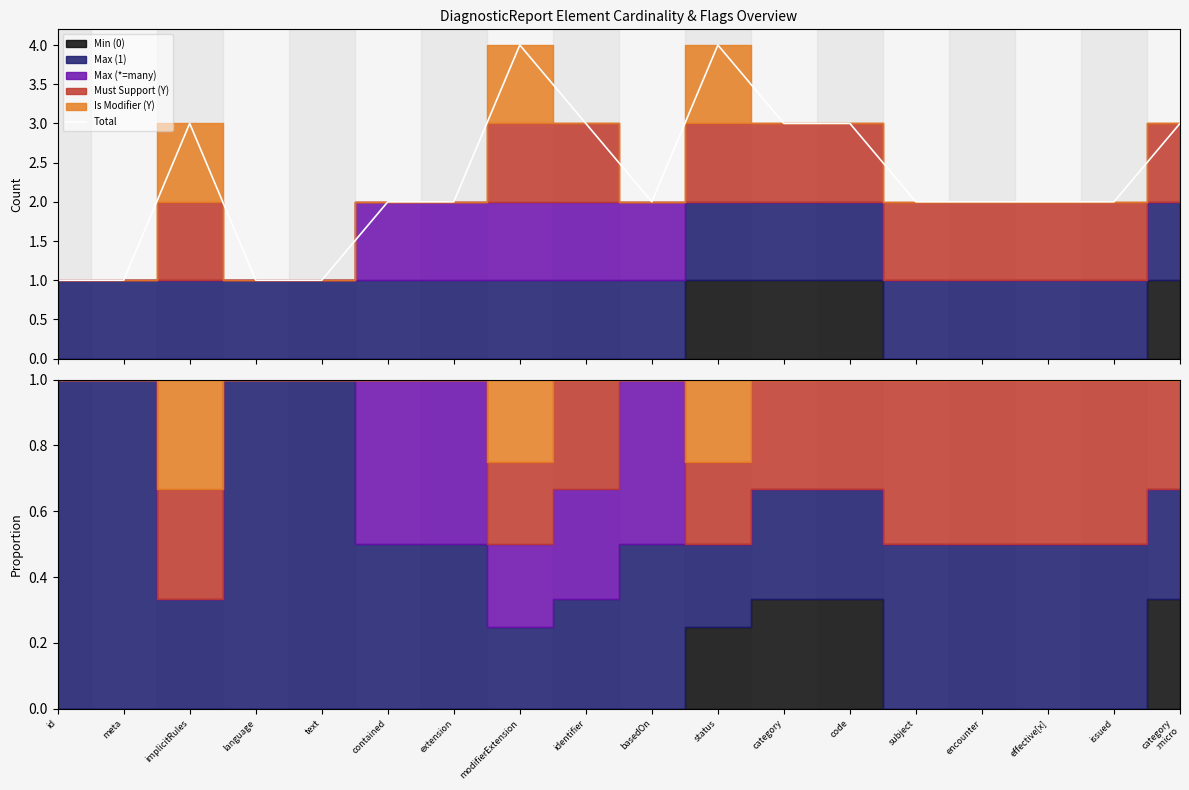

How many interior local peaks (higher than both neighbors) does the data have?

3